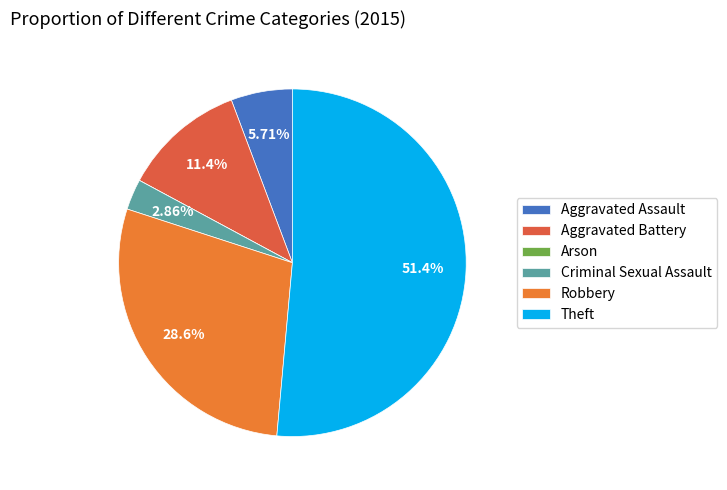

To the nearest percent, what portion does Aggravated Battery represent?

11%